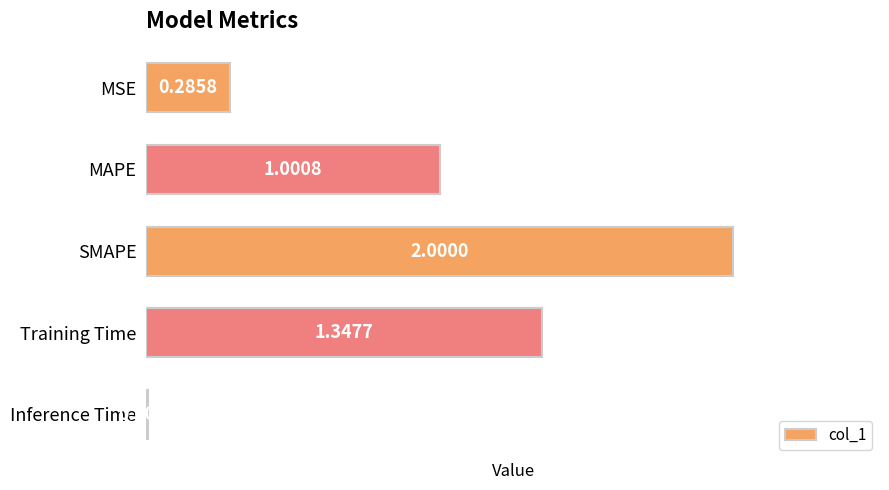

Where is the data nearest to the value 1?

MAPE